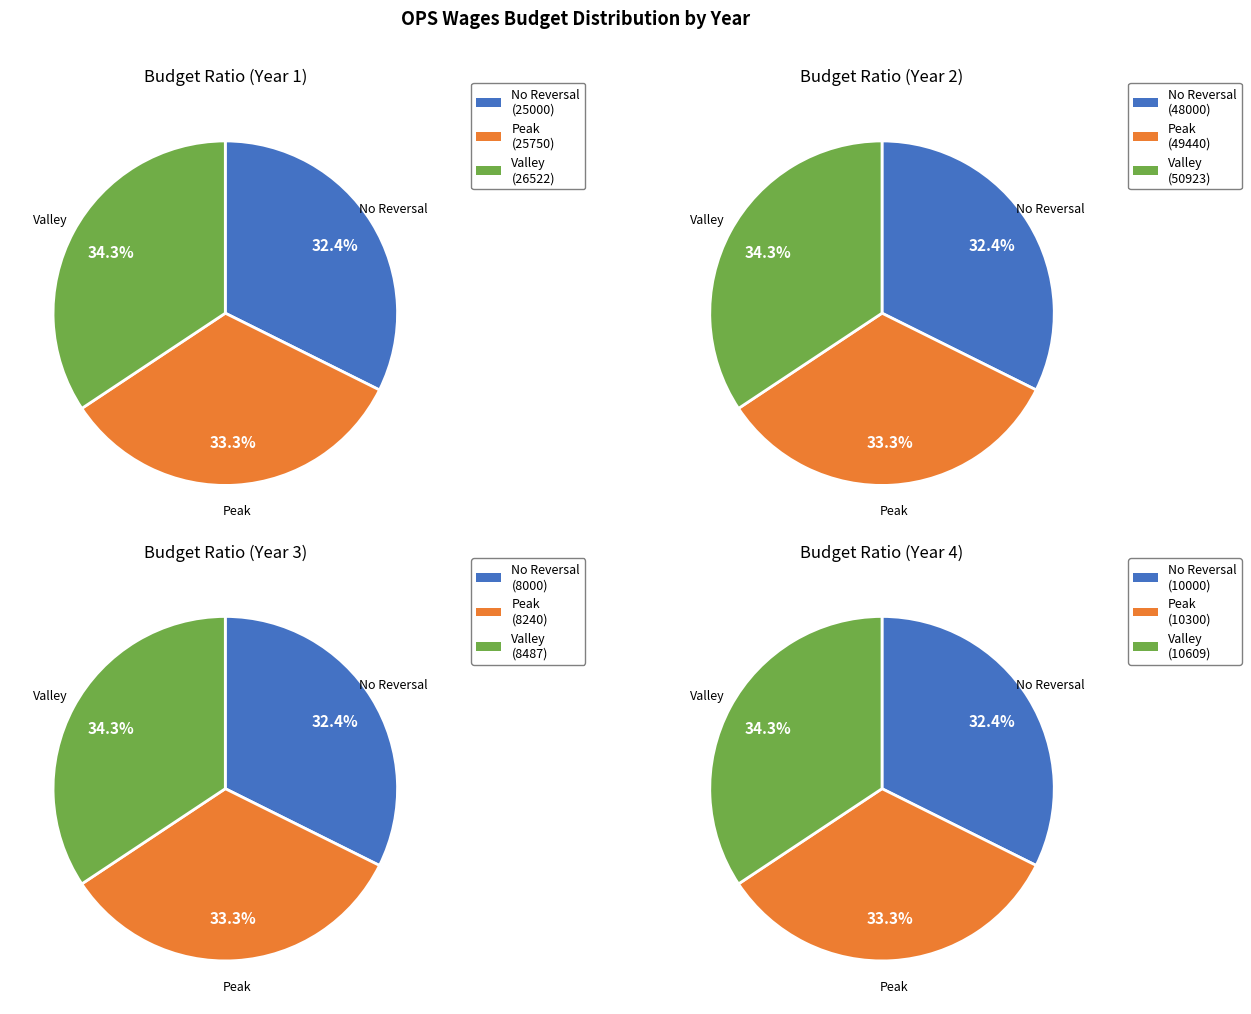

Is it true that Teams Exempt is 19% of the pie?

False